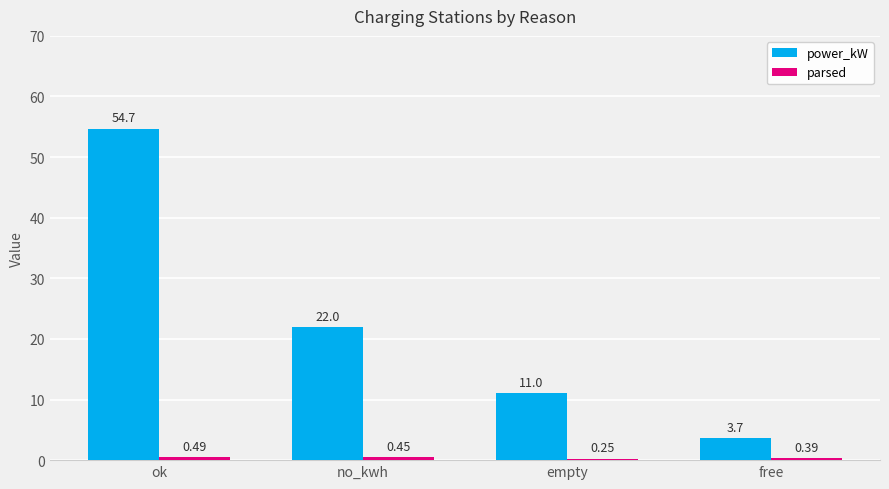

What is the difference between the maximum and minimum values in the power_kW series?

51.0